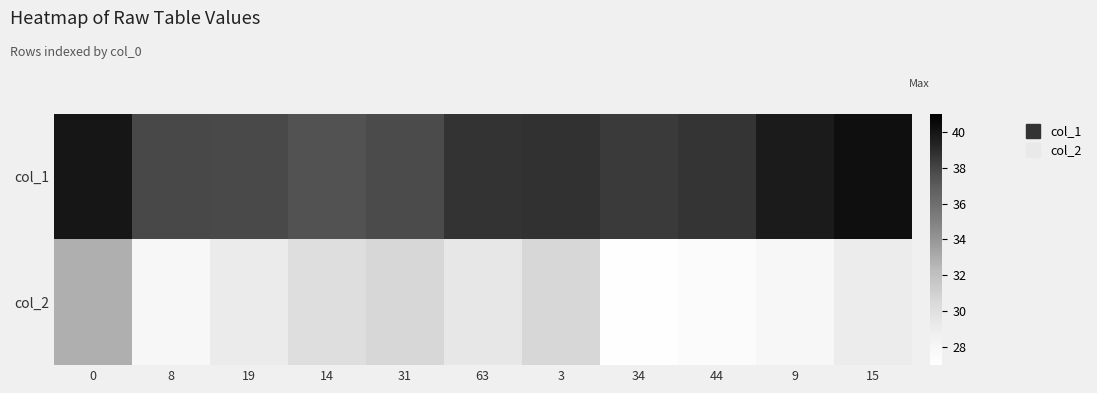

What is the maximum value shown in the chart?

40.3